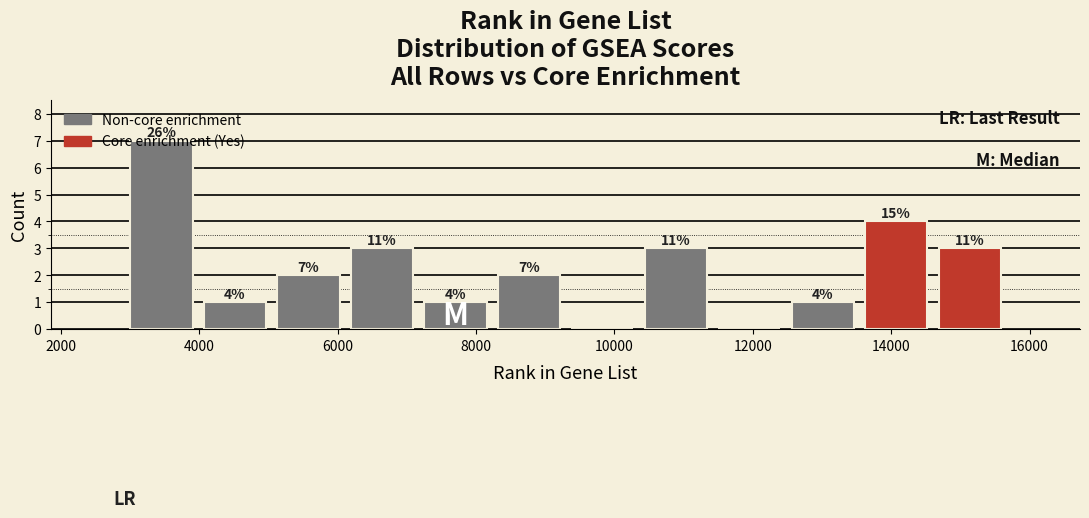

Which range on the x-axis has the tallest bar?

3000 to 4000